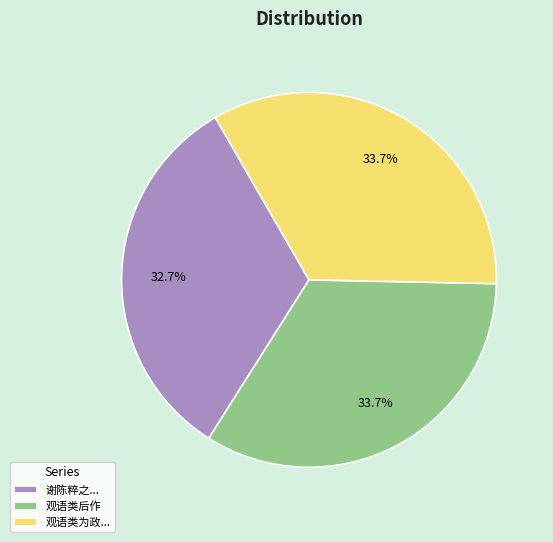

Is there any slice that represents more than half of the pie?

No